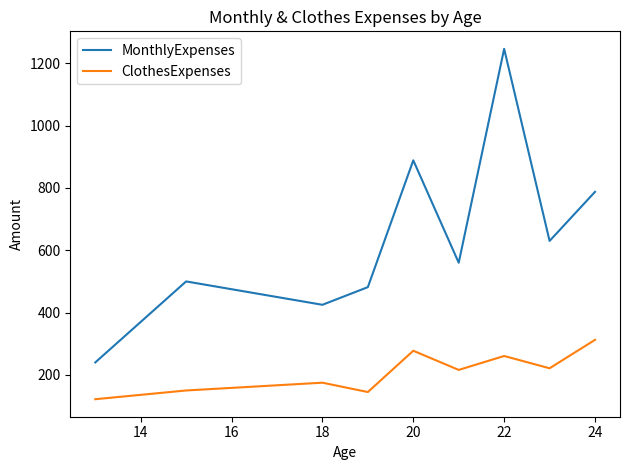

What is the difference between the maximum and minimum values in the ClothesExpenses series?

190.5